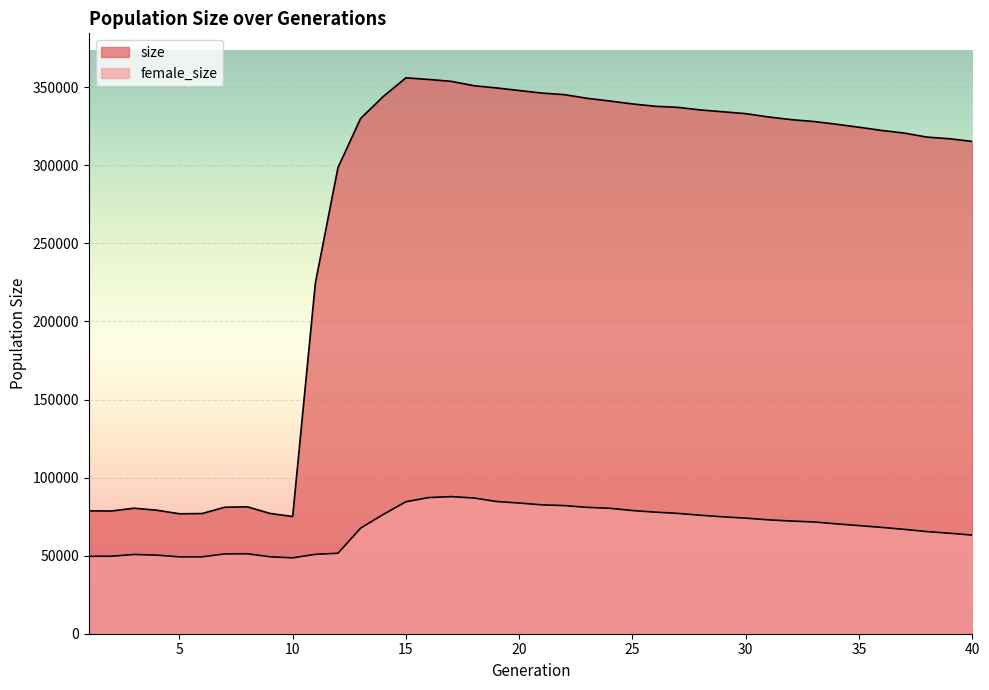

True or false: female_size and size intersect in this chart.

False